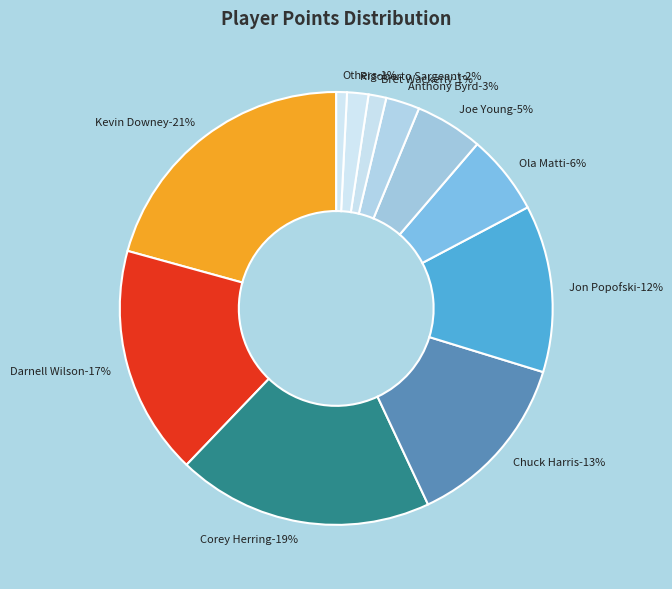

True or false: Bret Wackerly accounts for 1% of the total.

True